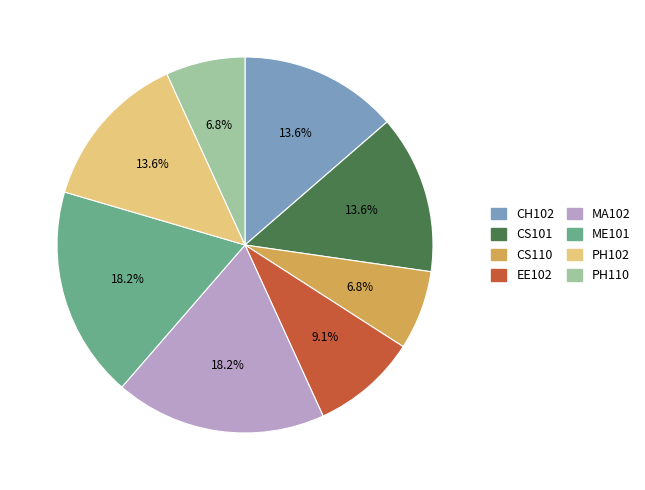

True or false: CS110 accounts for 7% of the total.

True